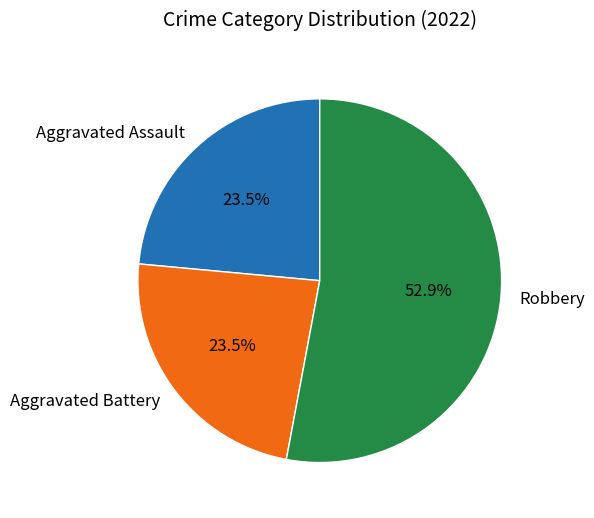

Approximately how many times larger is the value at Aggravated Battery compared to Robbery?

0.4